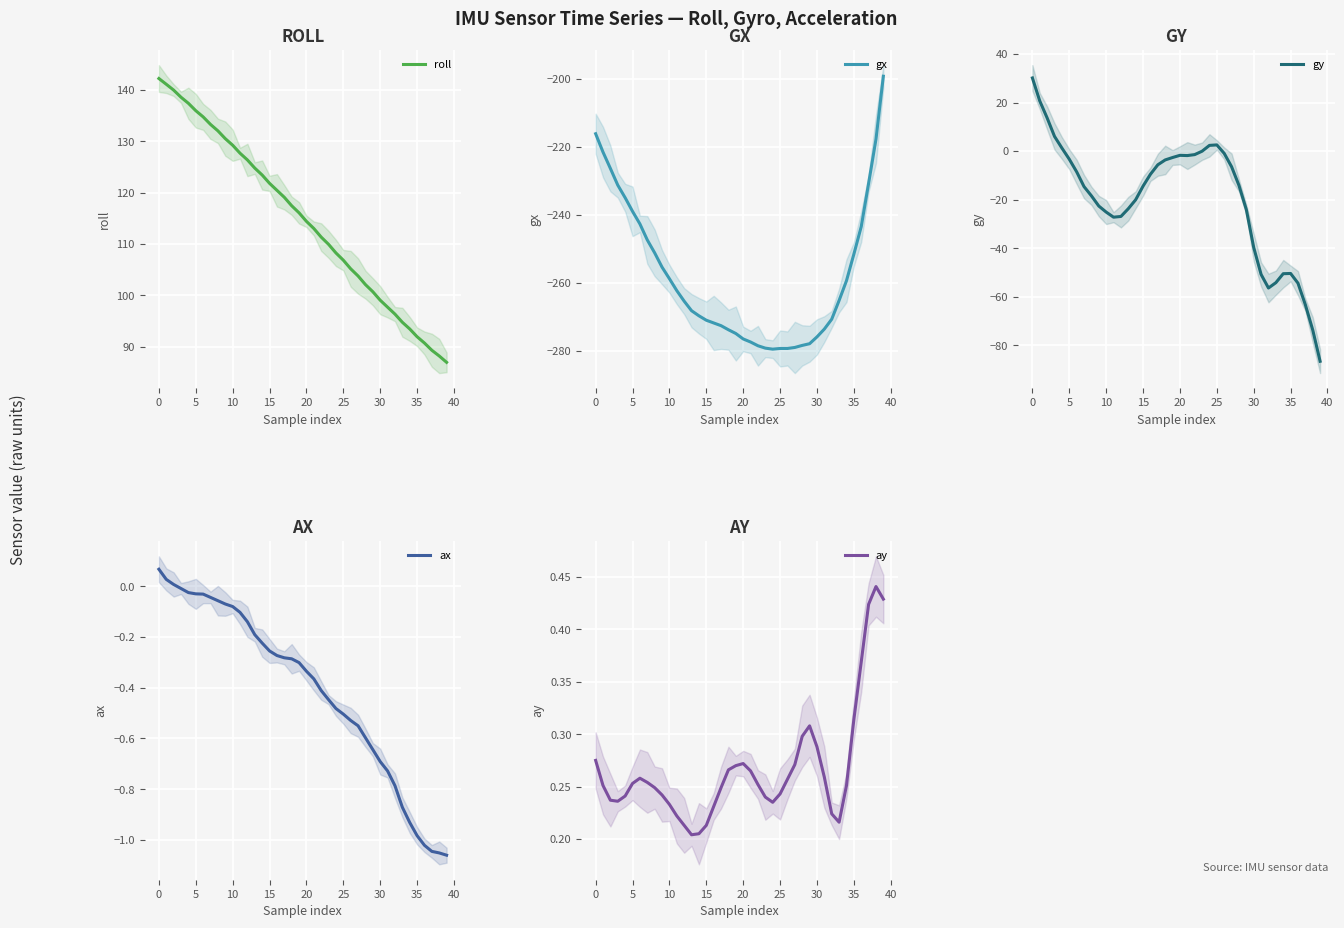

How many values in the roll series exceed 116?

20